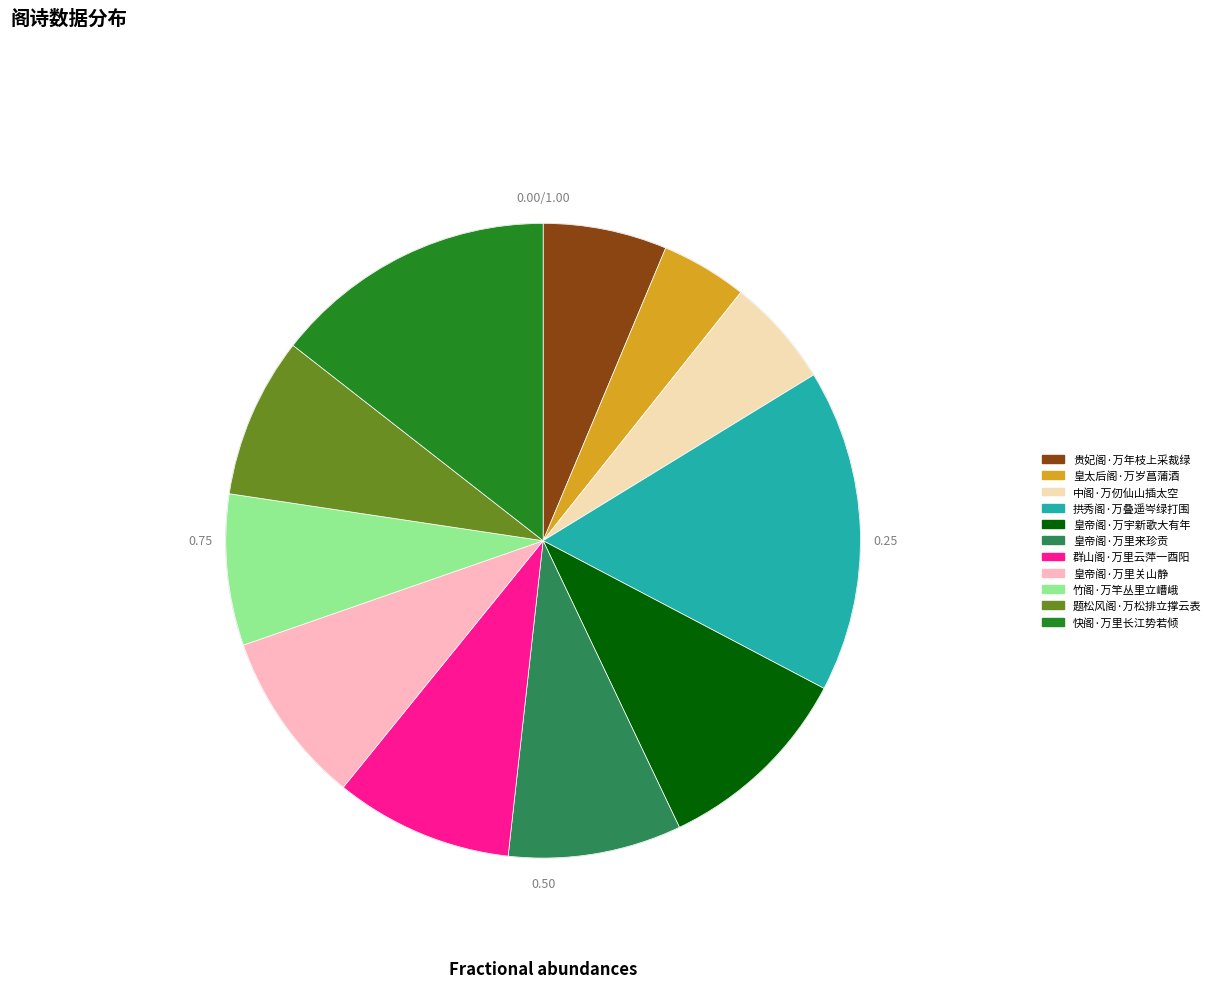

Count the number of slices in the pie.

11